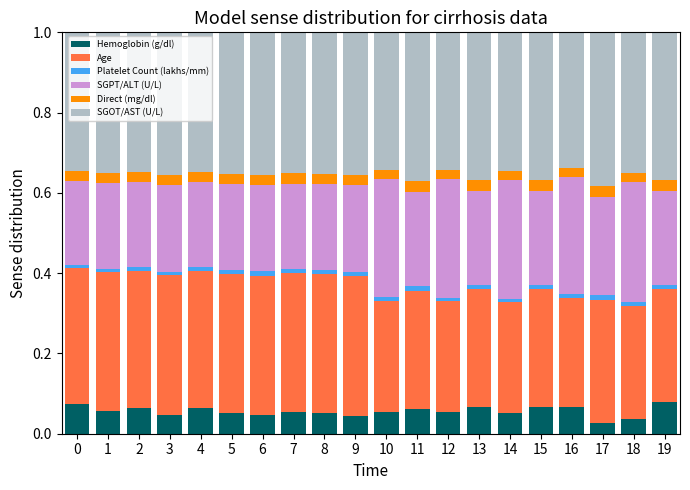

How many data points does each series have?

20